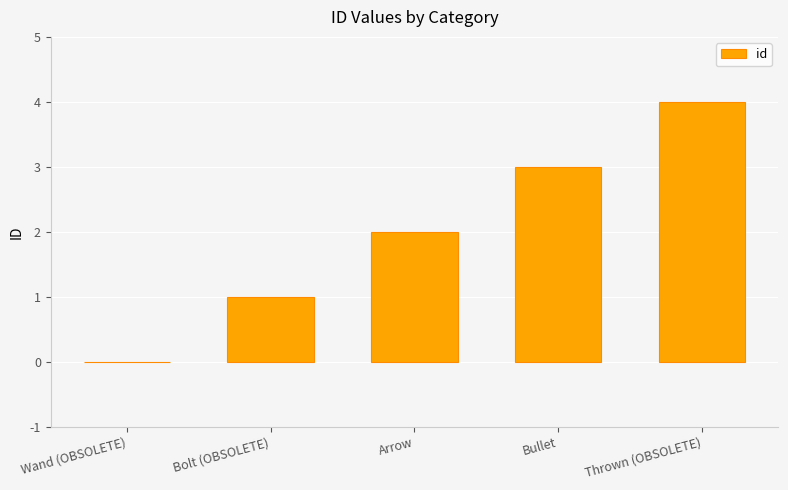

The chart shows a value of 2 at Wand (OBSOLETE). True or false?

False